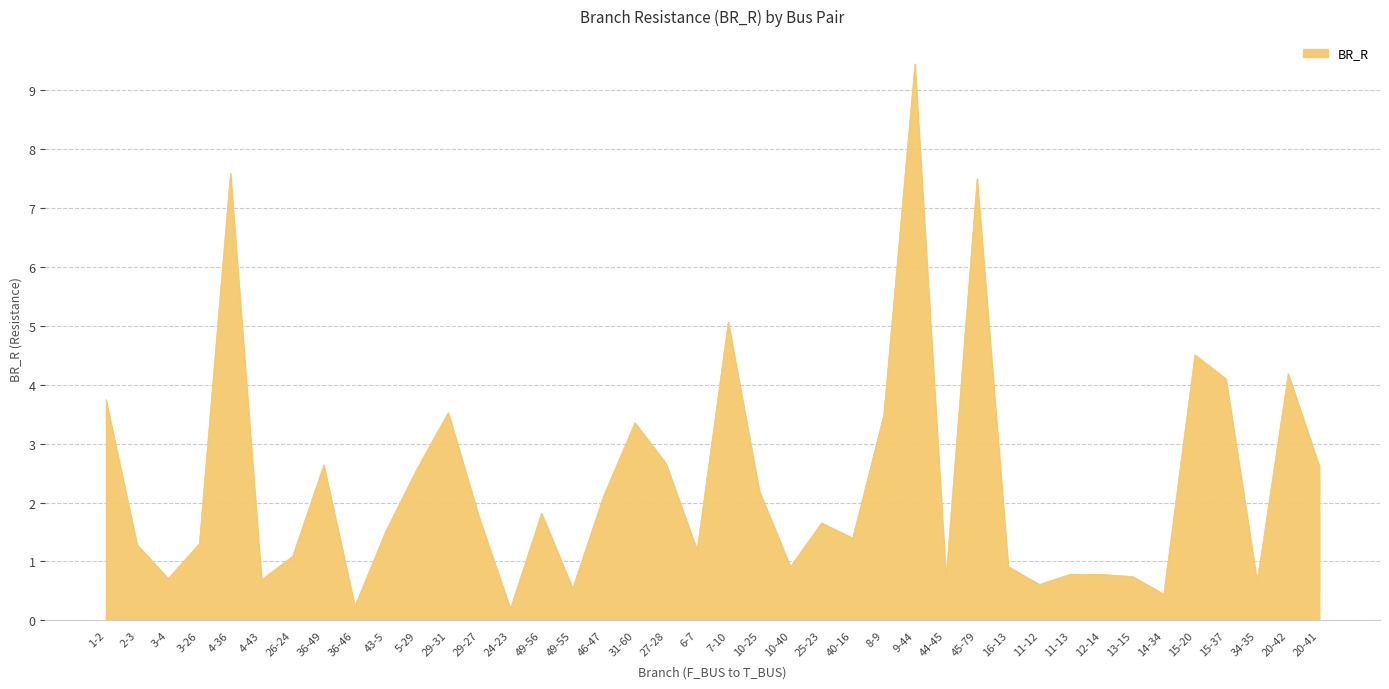

What is the difference between the values at 16-13 and 5-29?

1.7